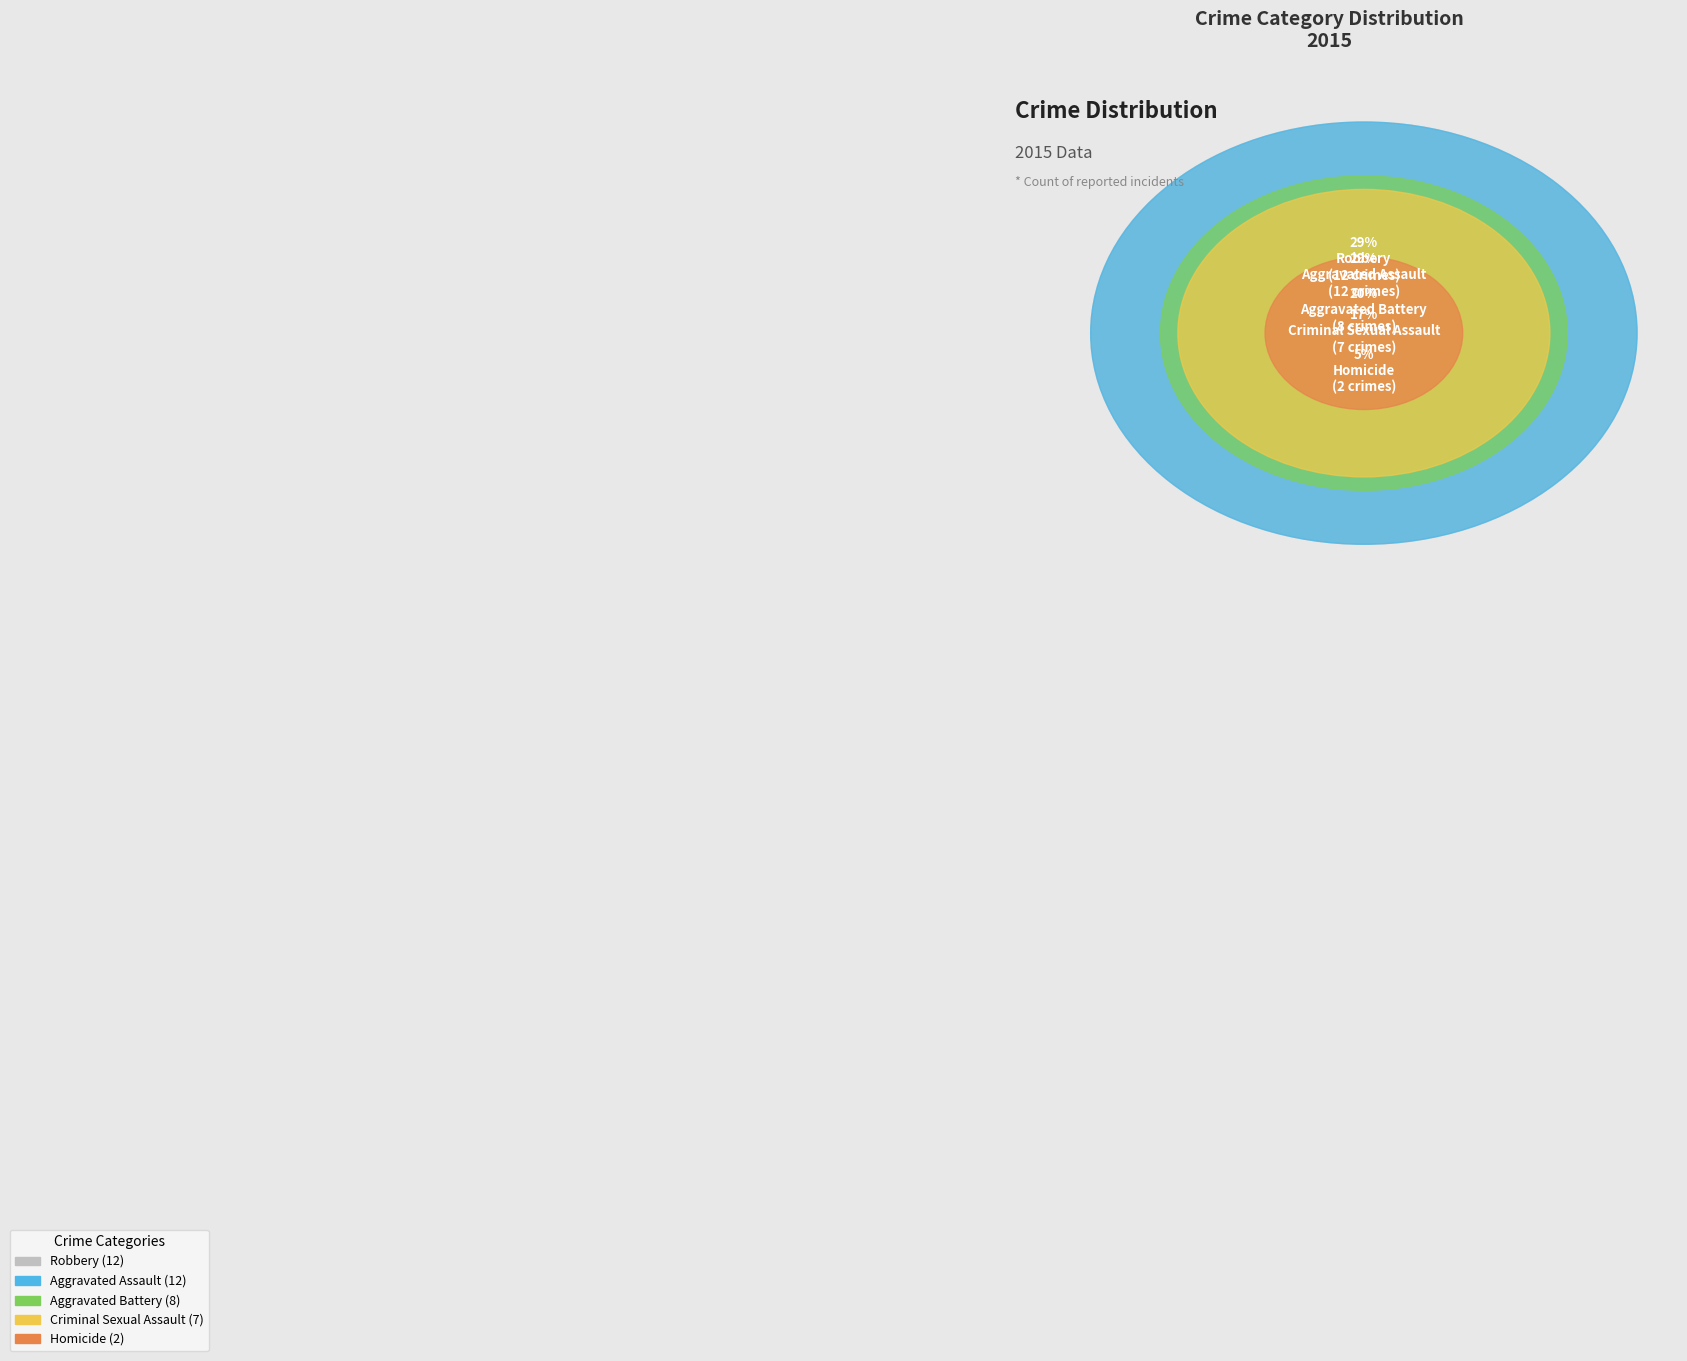

To the nearest percent, what is the average slice percentage?

20%